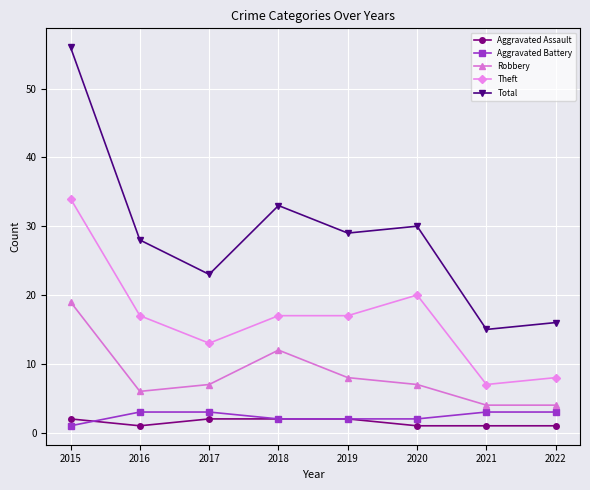

What is the lowest value of the Theft series?

7